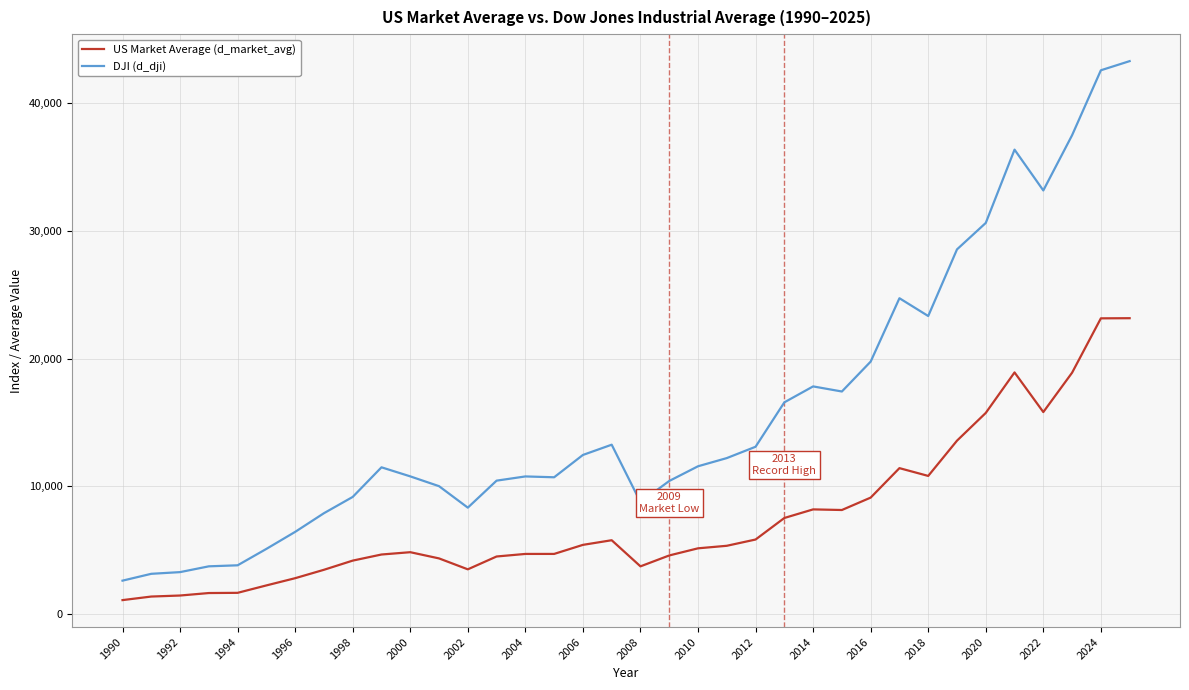

What are all the series names shown in the legend?

US Market Average (d_market_avg), DJI (d_dji)